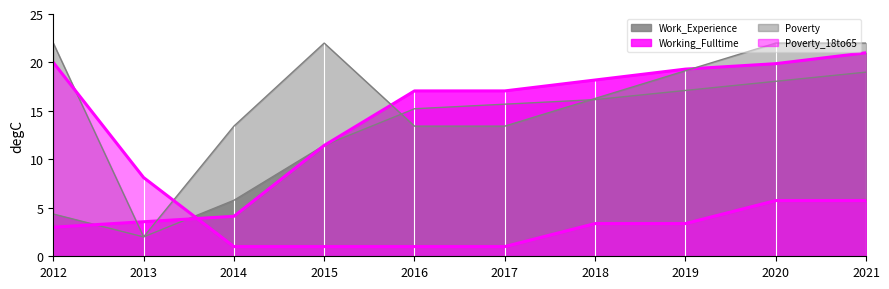

How many data points in Poverty_18to65 are less than 3?

4